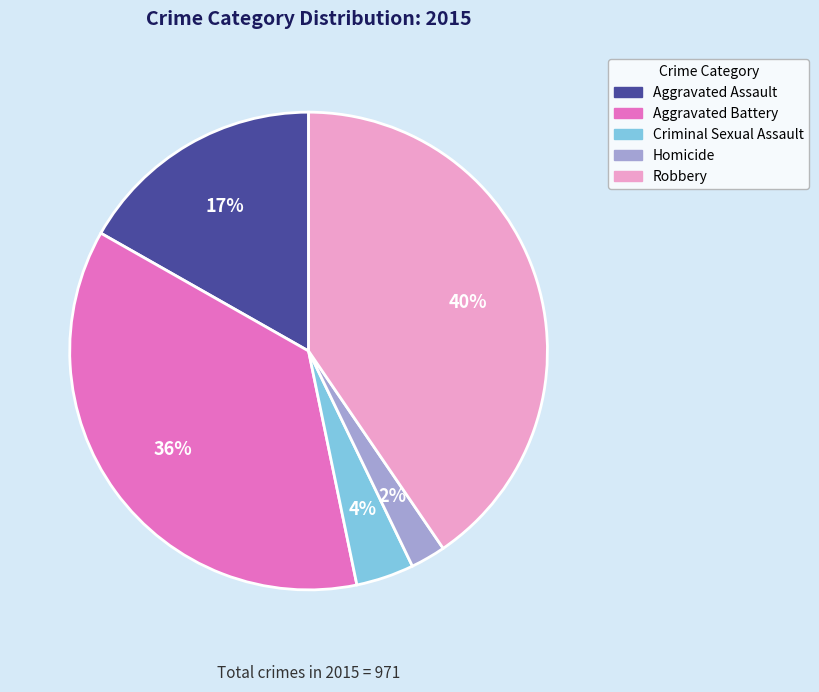

How many segments does this pie chart have?

5